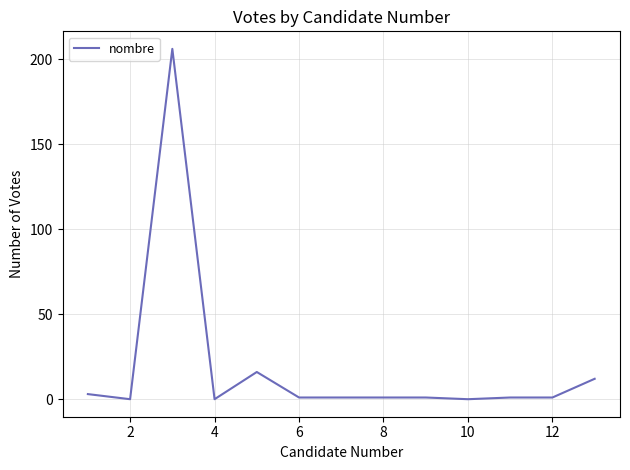

What is the maximum value shown in the chart?

206